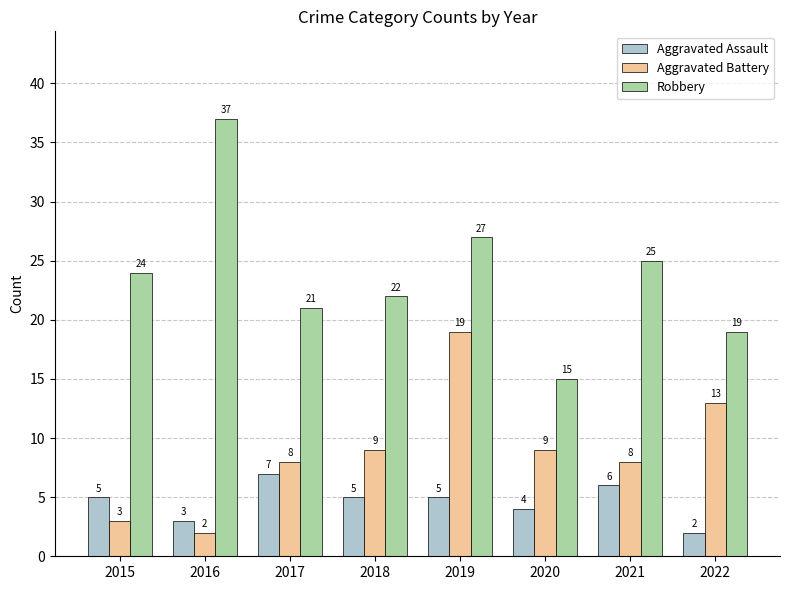

Which series has the widest spread of values?

Robbery